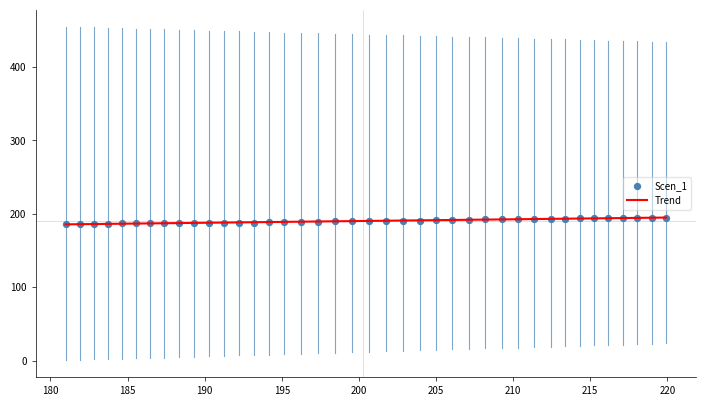

What is the highest value of the Trend series?

195.0